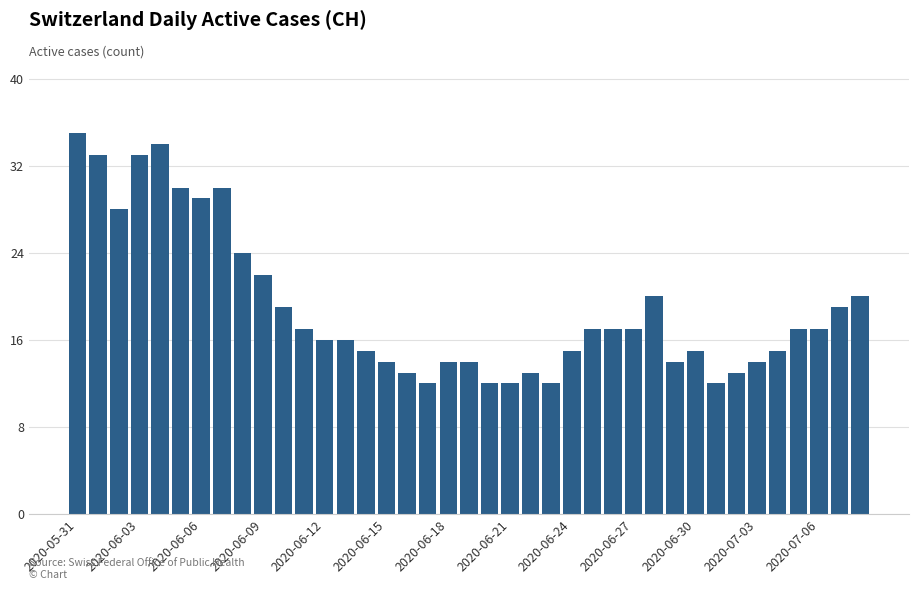

Reading left to right, transcribe all the data shown in this chart.

35	33	28	33	34	30	29	30	24	22	19	17	16	16	15	14	13	12	14	14	12	12	13	12	15	17	17	17	20	14	15	12	13	14	15	17	17	19	20